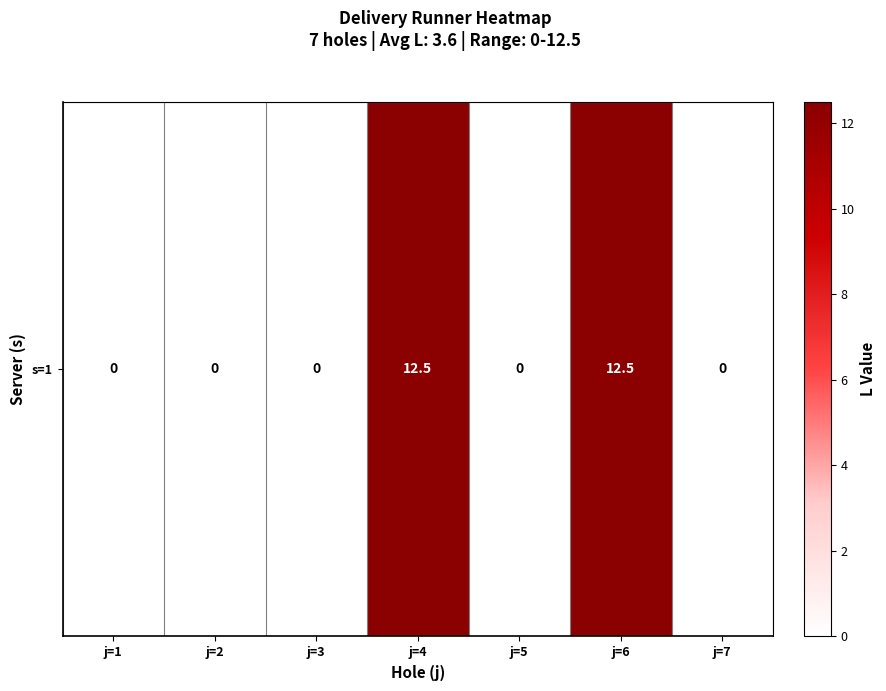

Is it true that the value at j=7 is 0.0?

True